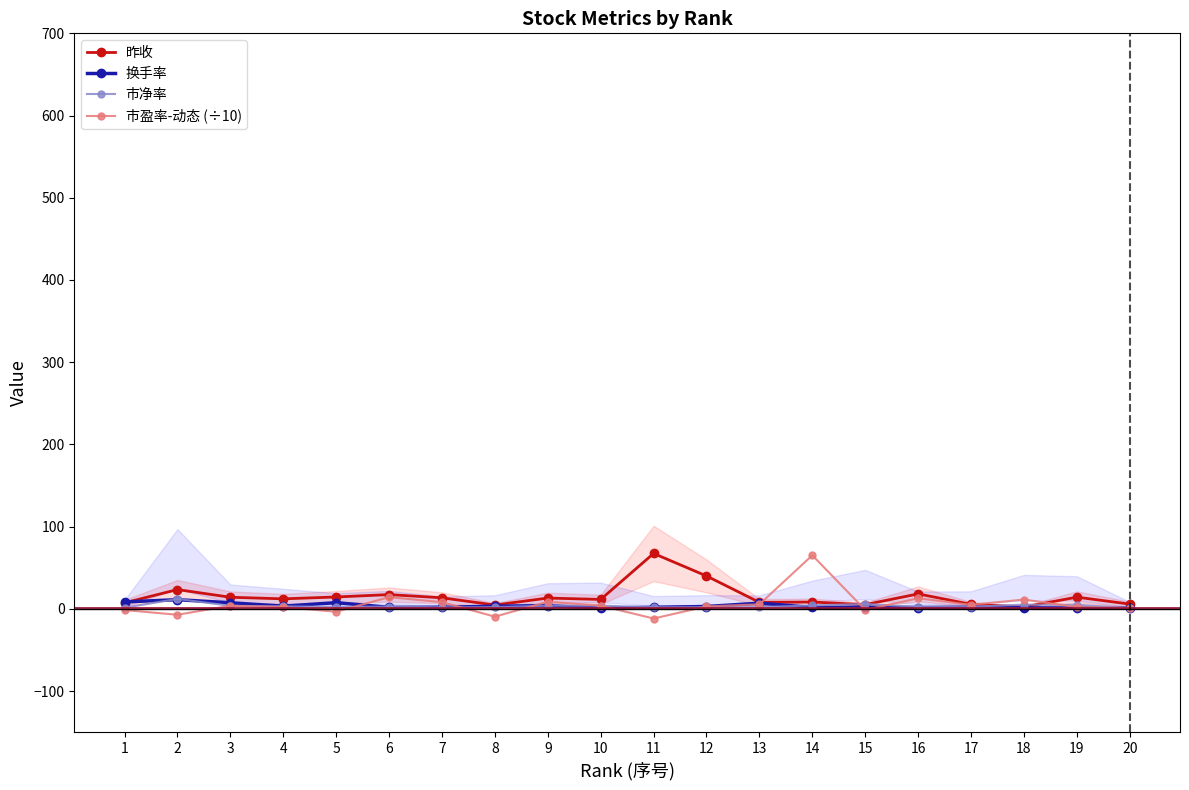

True or false: 昨收 and 换手率 intersect in this chart.

True